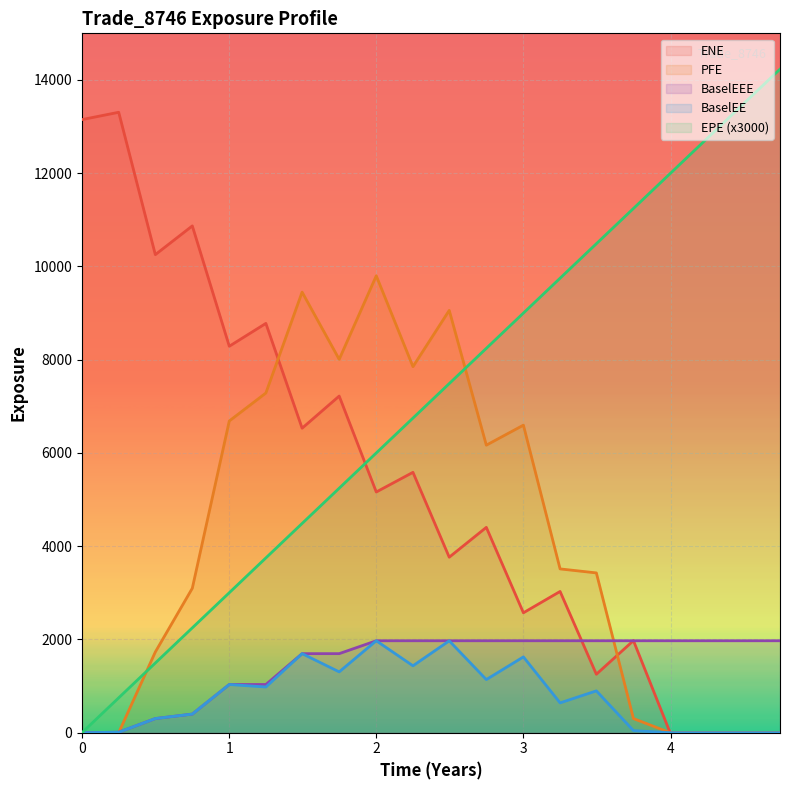

How many values in the ENE series are below 5162?

10